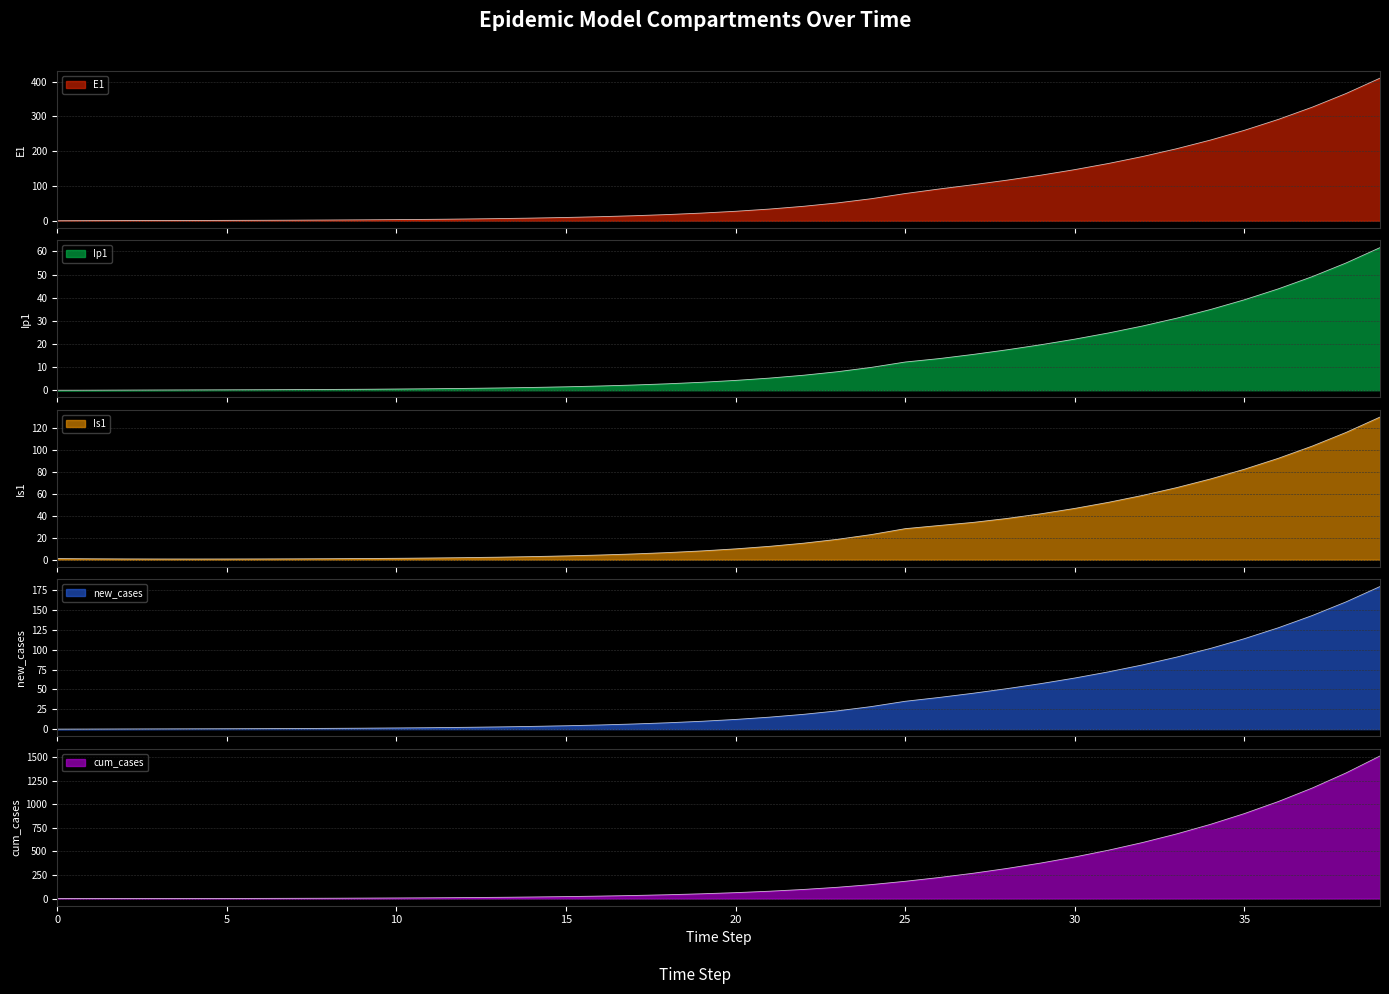

Is it true that E1 equals 19.1 at 26?

False